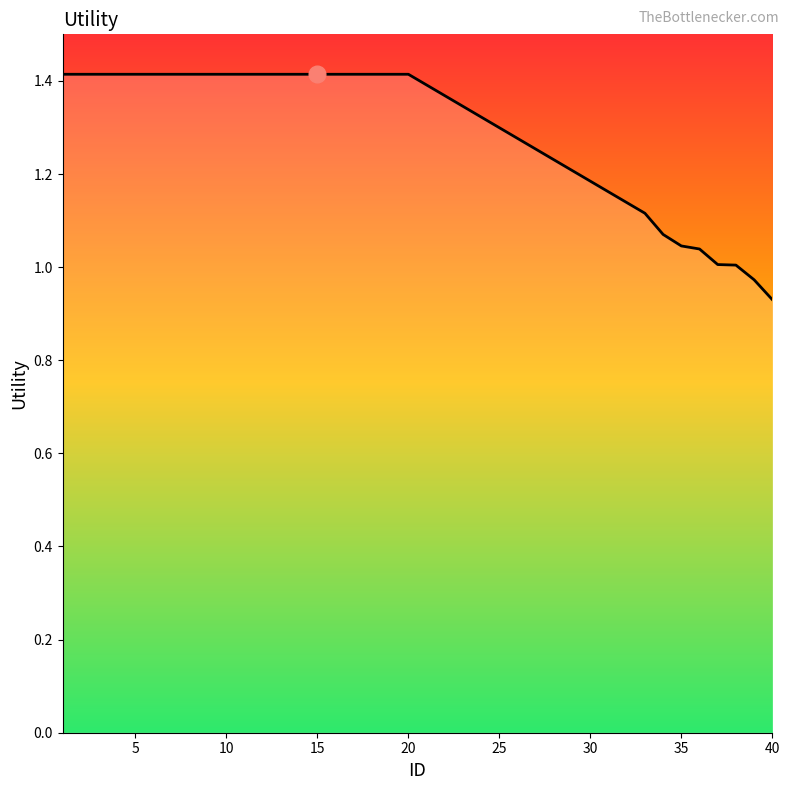

Is this an area chart (filled region under the line)?

No